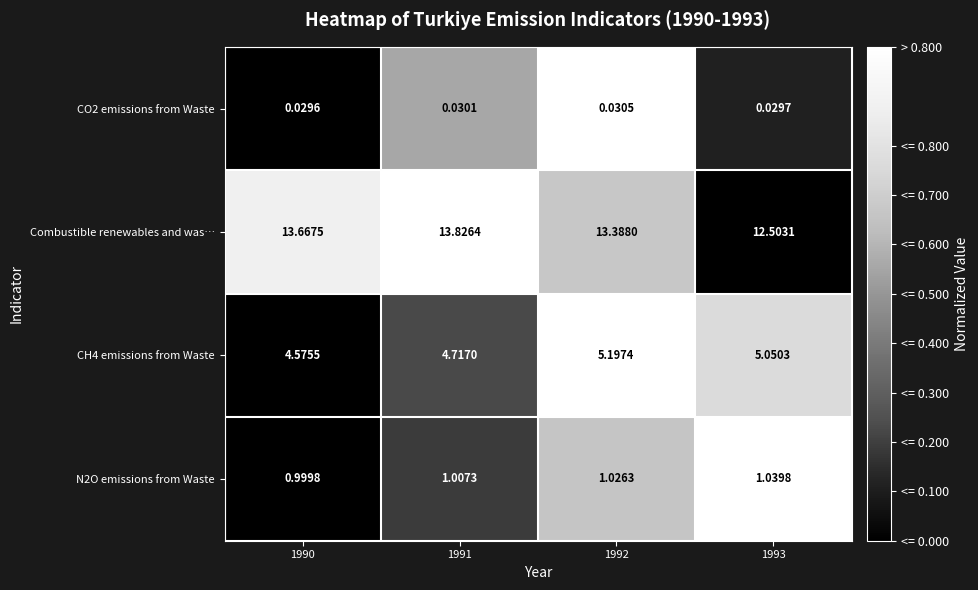

Between 1990 and 1993, which series saw the biggest shift?

Combustible renewables and was…